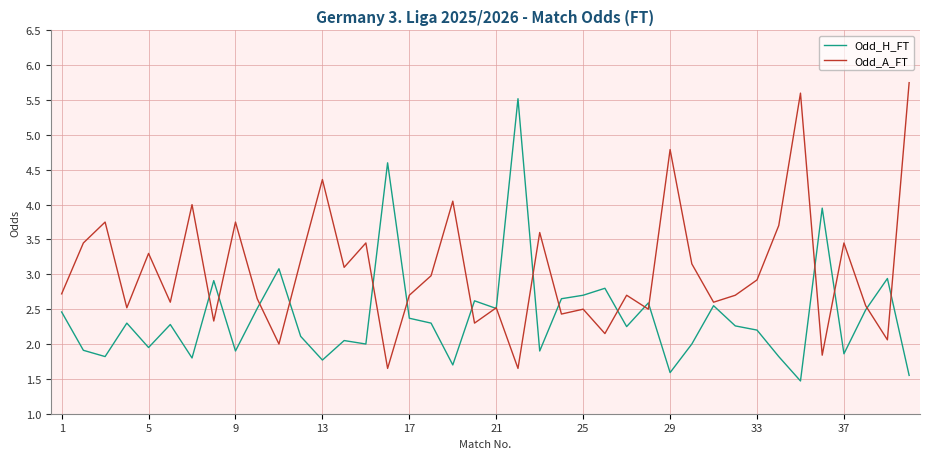

How many interior local valleys does the Odd_H_FT series have?

13